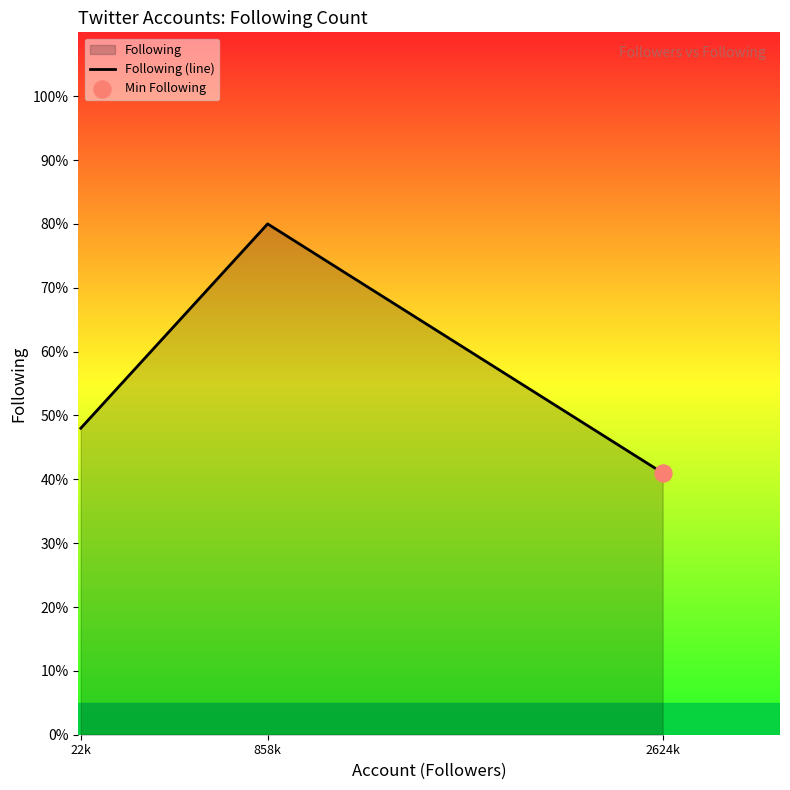

Between 2624k and 858k, which is larger?

858k